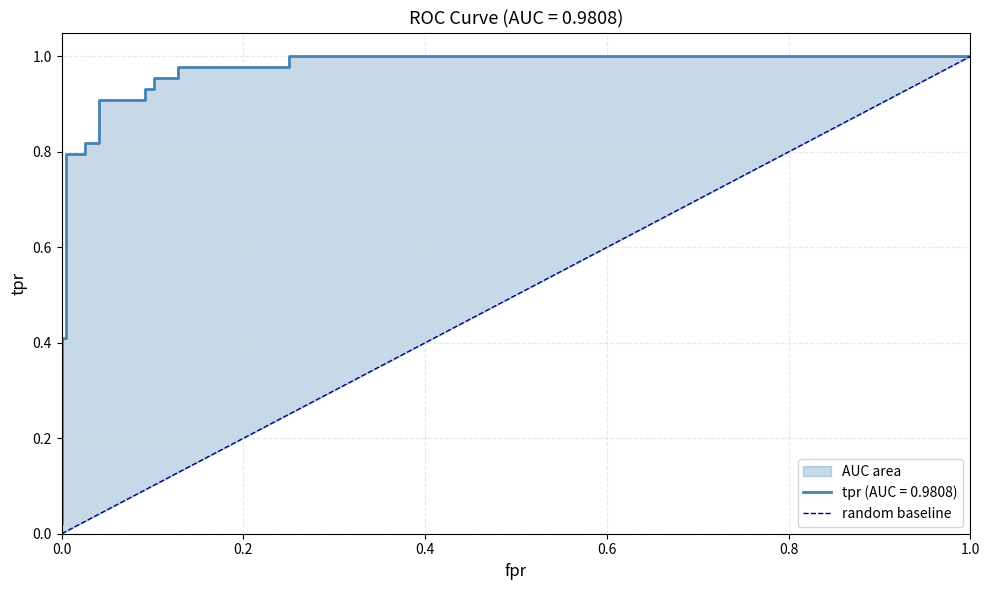

The chart shows a value of 0 at 0.0. True or false?

True